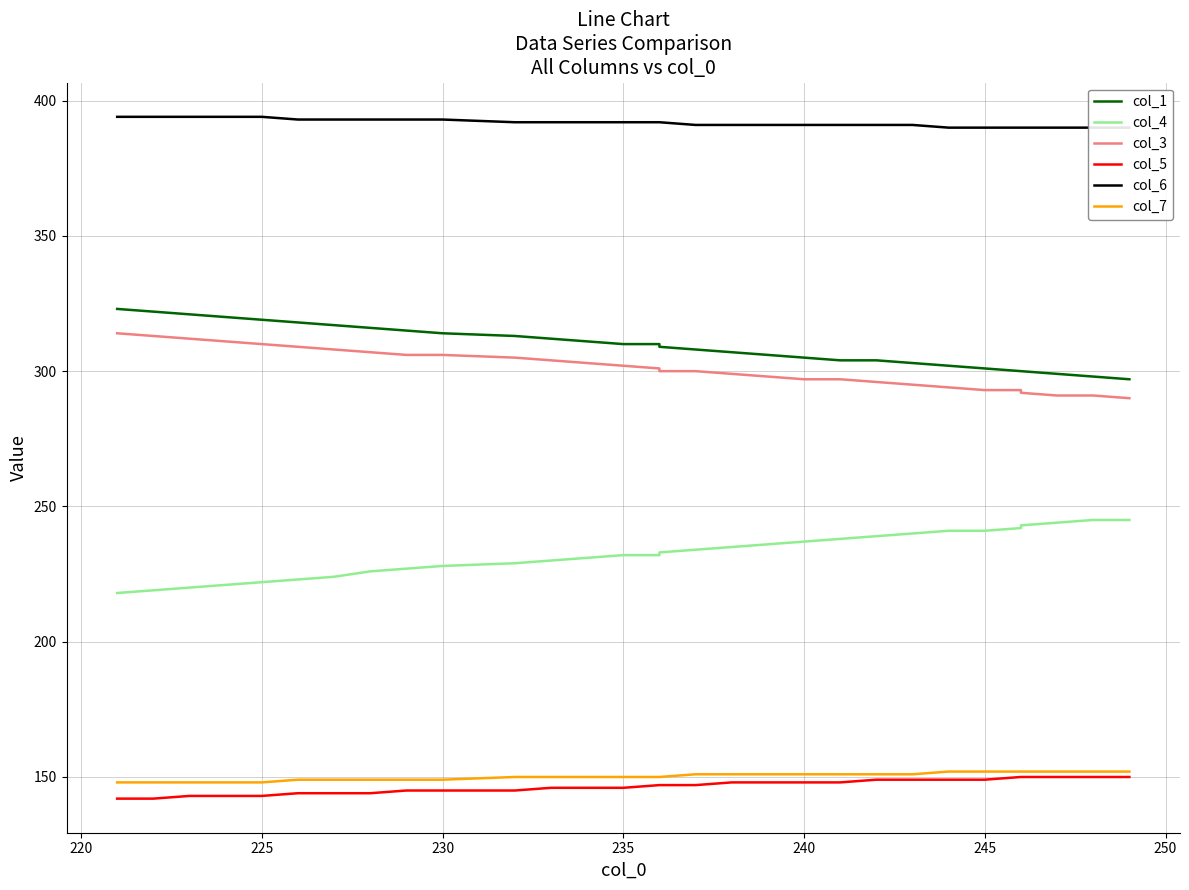

True or false: col_4 and col_5 intersect in this chart.

False